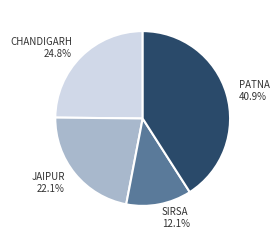

Is there a majority slice in this chart?

No